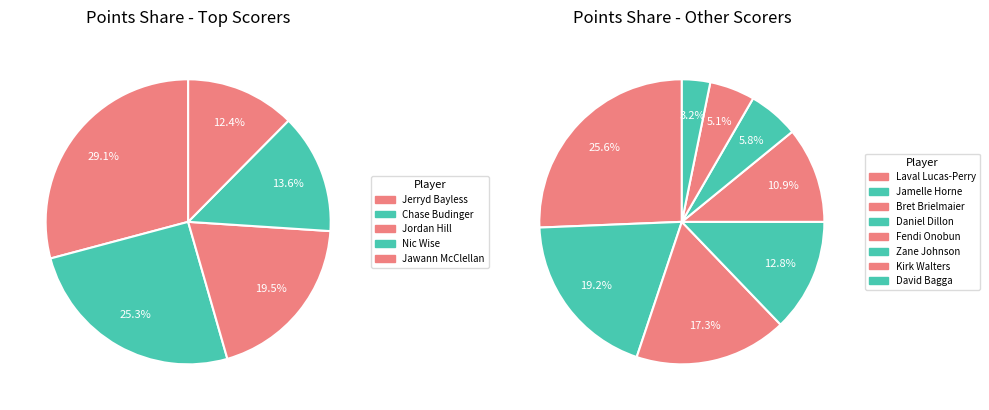

The David Bagga slice represents 11% of the pie. True or false?

False